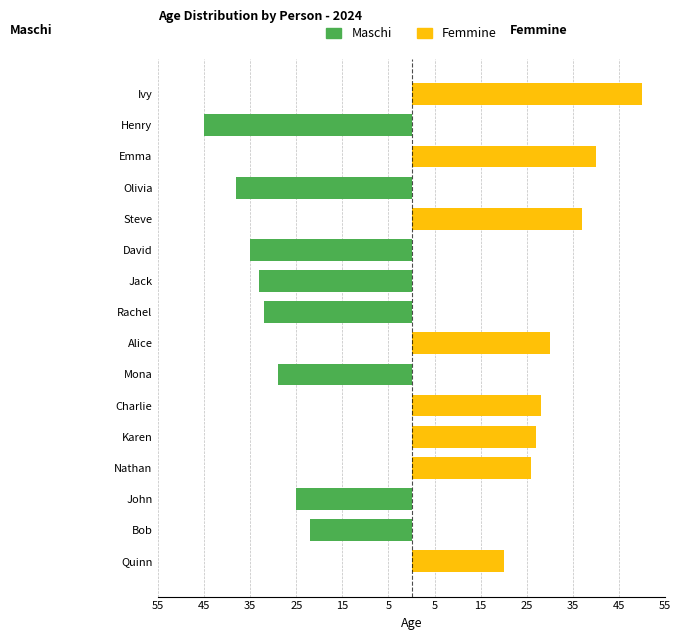

What is the maximum value for Femmine?

50